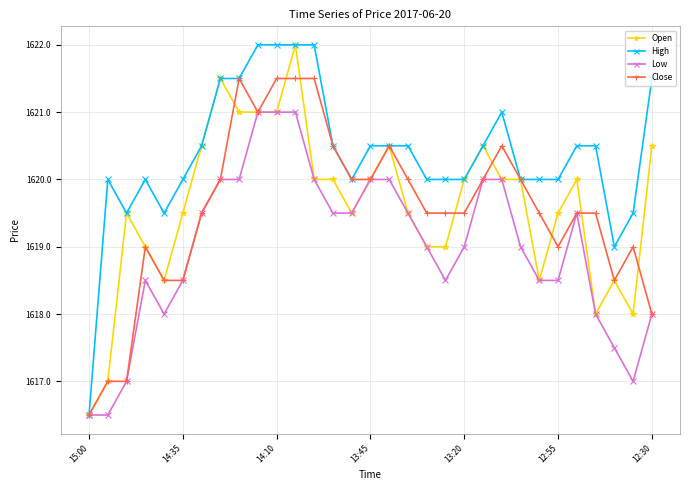

What is the lowest value of the Close series?

1616.5